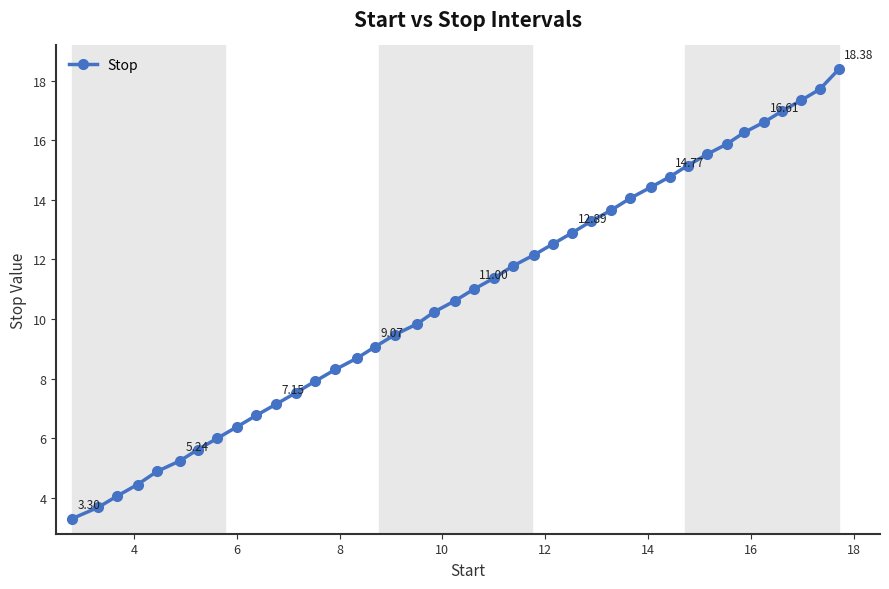

True or false: the data has more than 2 interior local peaks.

False